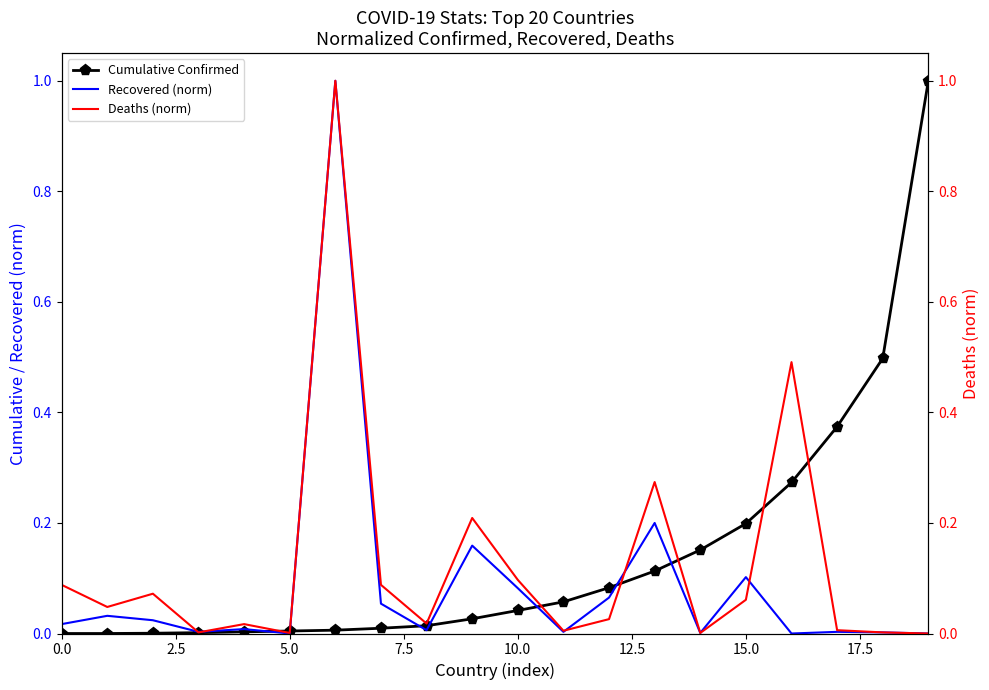

What is the highest value of the Cumulative Confirmed series?

1.0